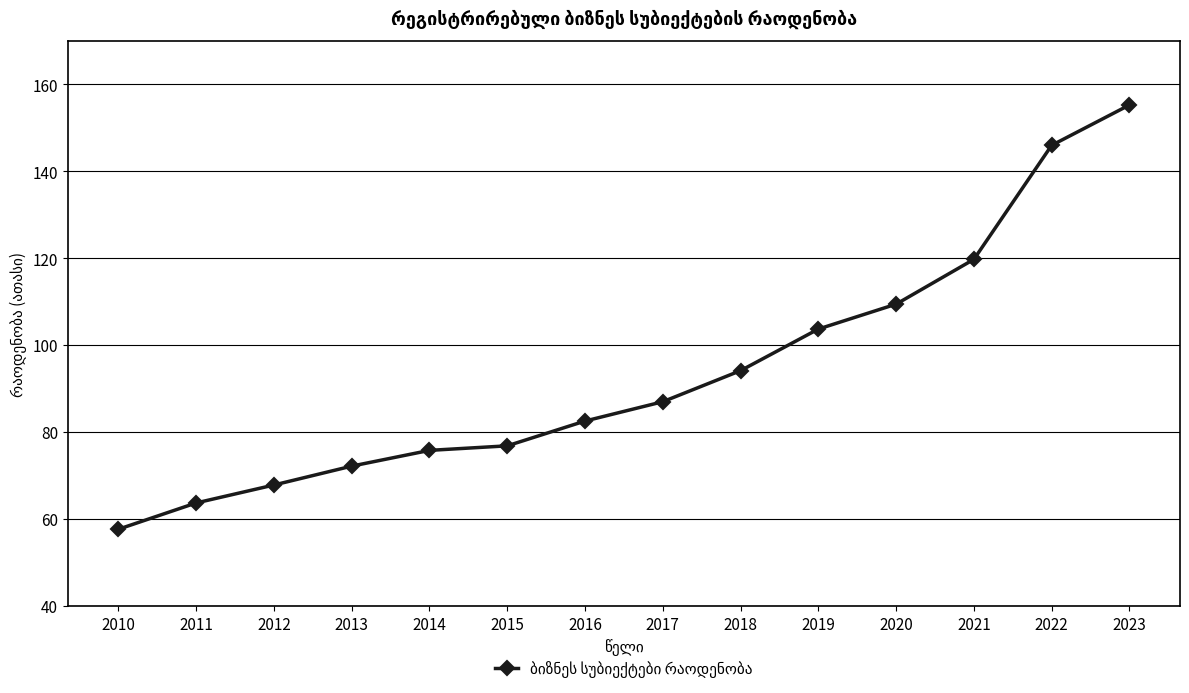

Reading left to right, list all the values displayed in this chart.

57.6	63.7	67.8	72.1	75.8	76.8	82.5	87.0	94.1	103.7	109.4	119.7	145.9	155.2